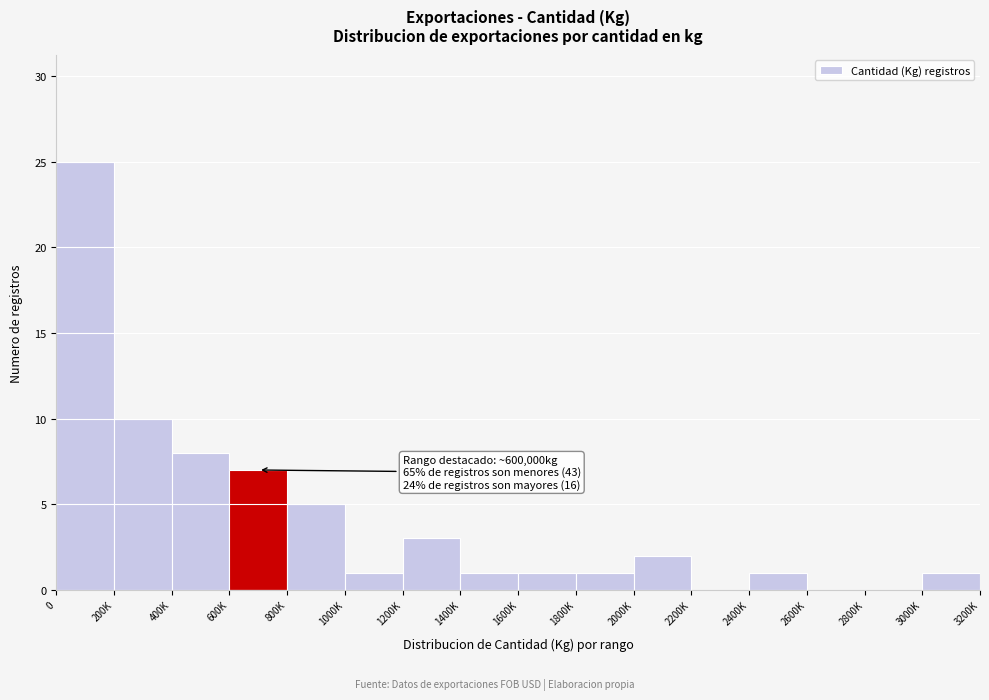

Reading left to right, transcribe all the data shown in this chart.

0=25	200K=10	400K=8	600K=7	800K=5	1000K=1	1200K=3	1400K=1	1600K=1	1800K=1	2000K=2	2200K=0	2400K=1	2600K=0	2800K=0	3000K=1